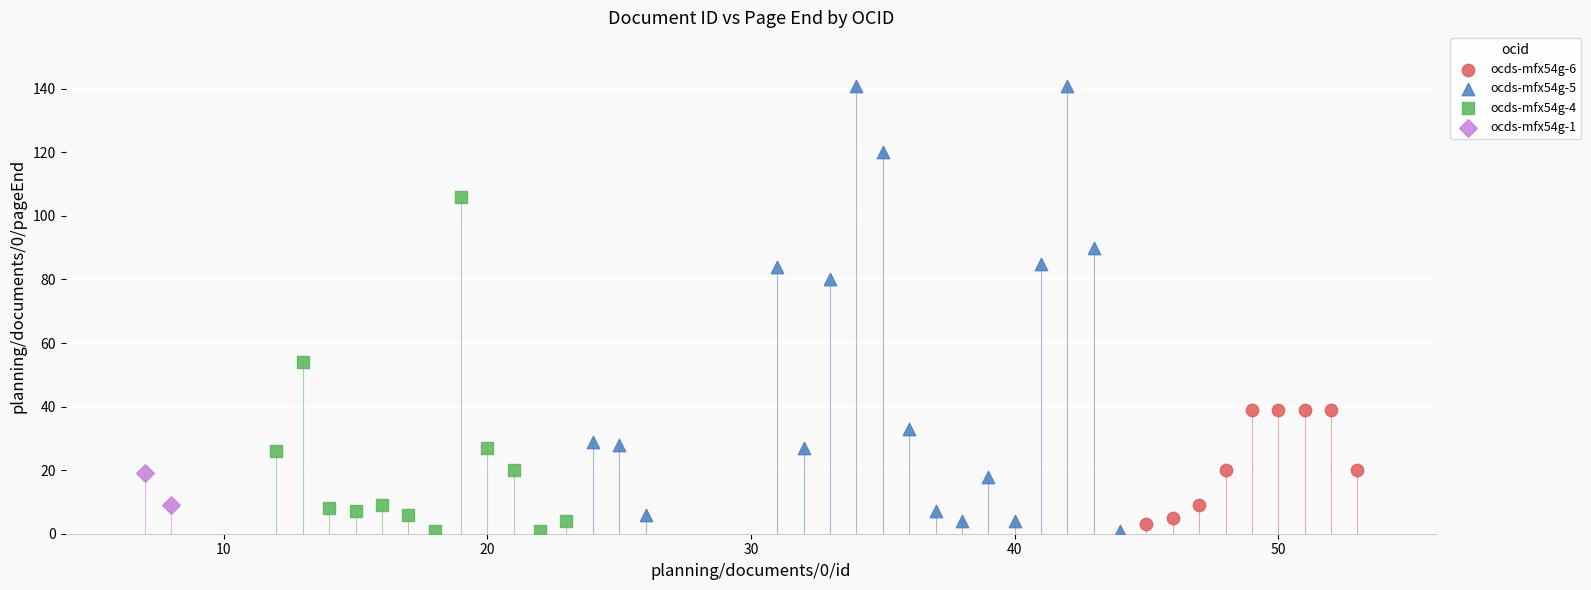

What are all the series names shown in the legend?

ocds-mfx54g-6, ocds-mfx54g-5, ocds-mfx54g-4, ocds-mfx54g-1